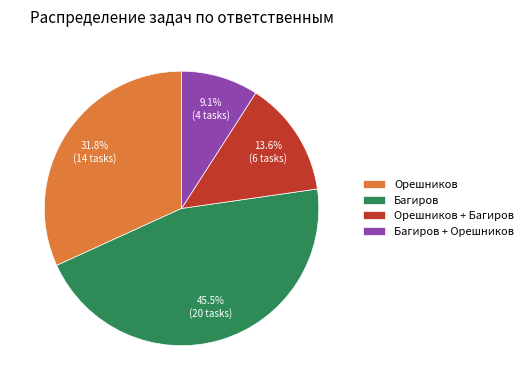

Is there any slice that represents more than half of the pie?

No